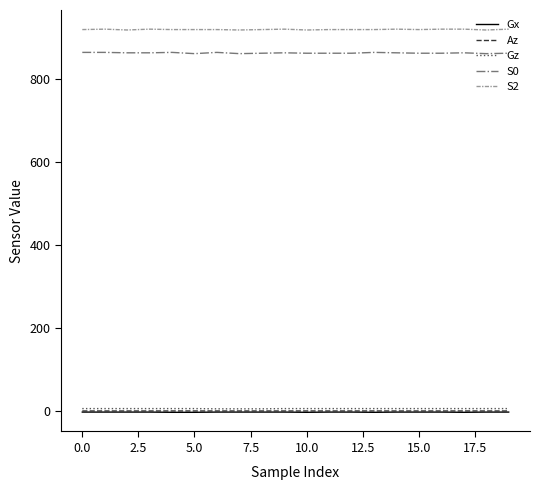

True or false: S2 and Gz intersect in this chart.

False